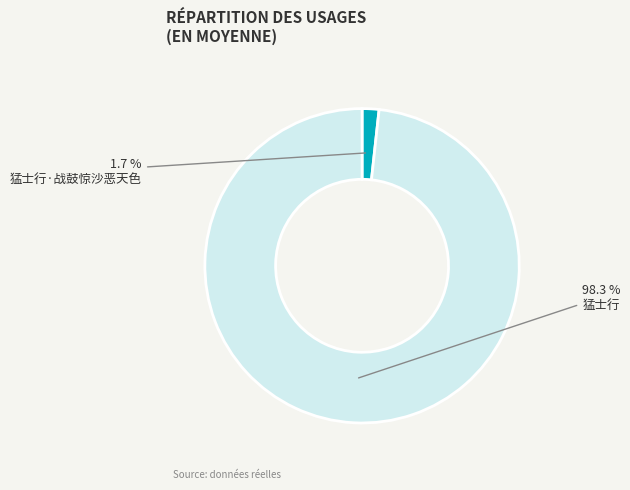

Does any single category account for the majority?

Yes